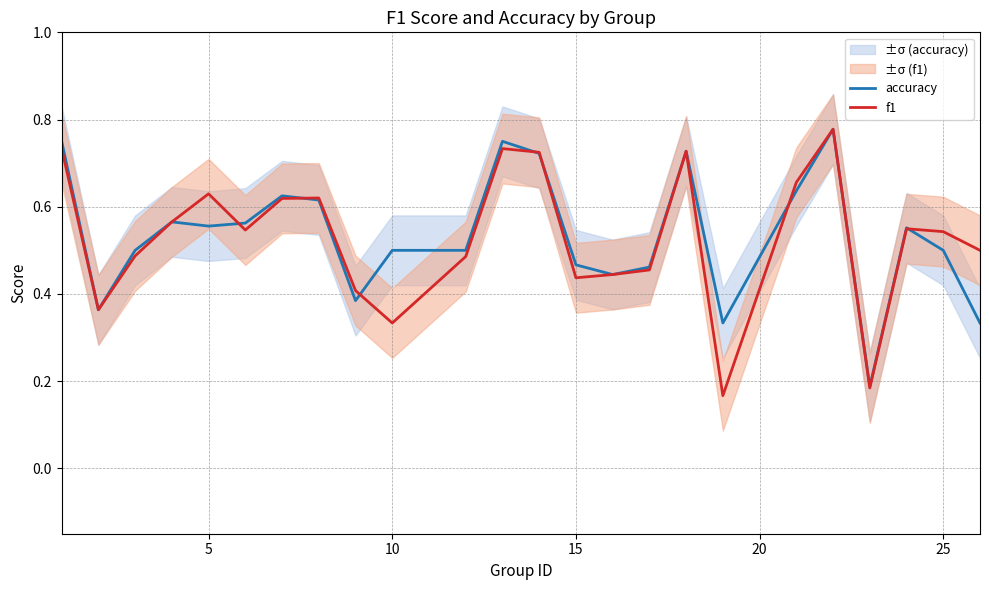

Which series has the widest spread of values?

f1